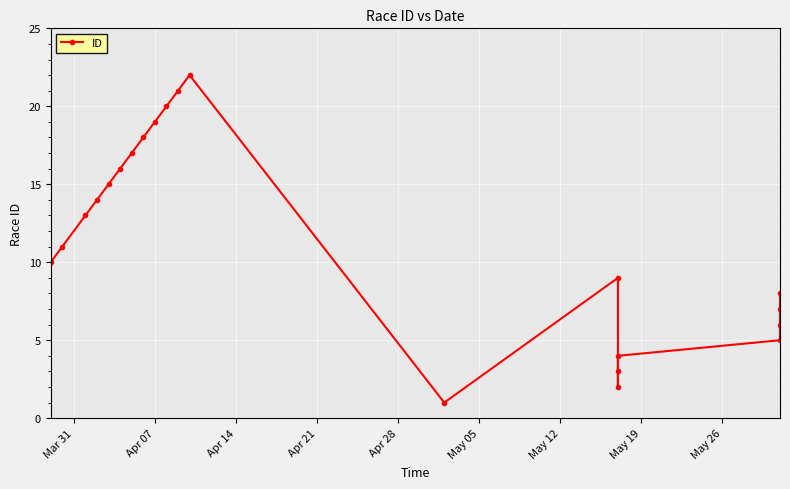

Reading right to left, extract all data points from this chart.

8	7	6	5	4	3	2	9	1	22	21	20	19	18	17	16	15	14	13	11	10